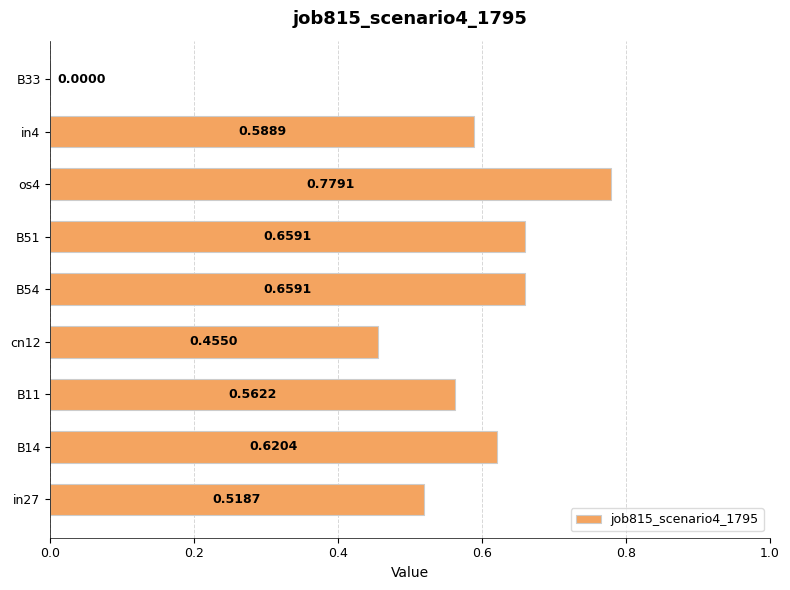

How many categories are shown in the chart?

9